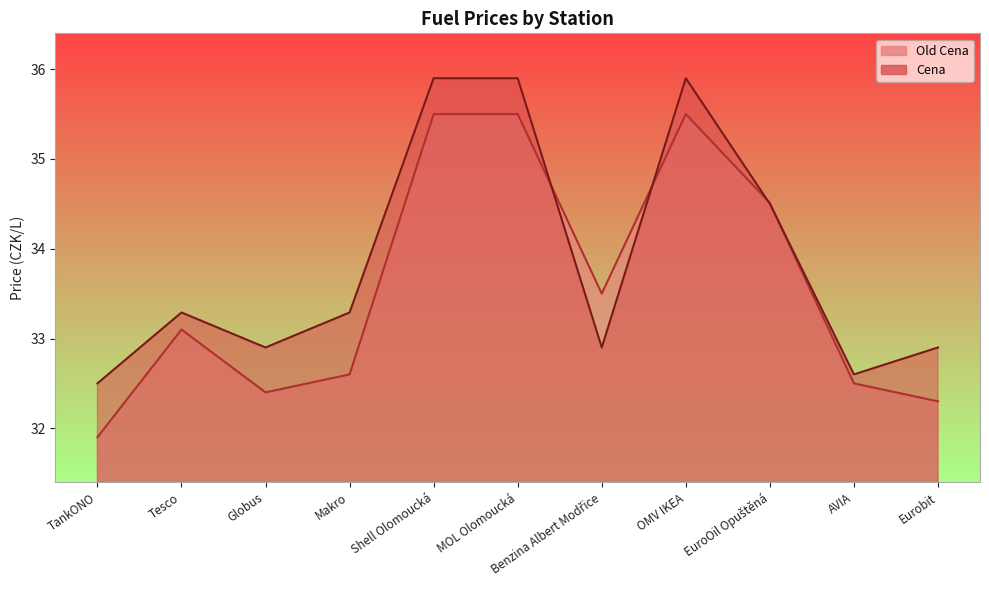

At which category is the sum across all series the highest?

Shell Olomoucká